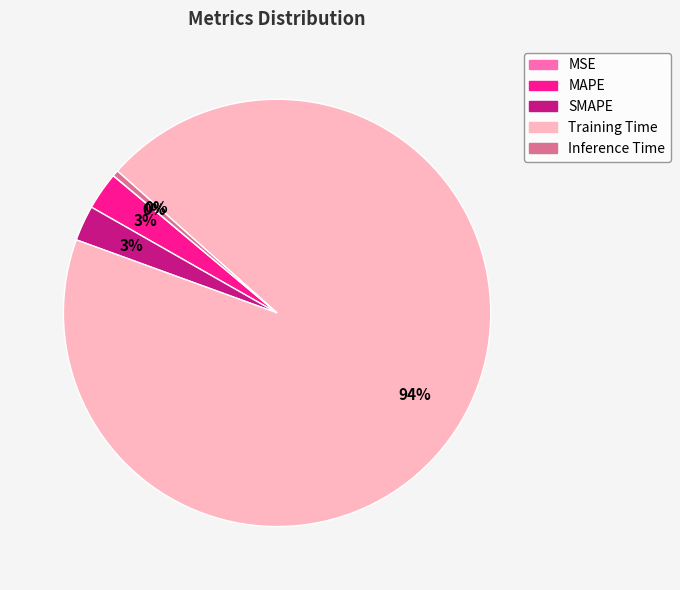

Is it true that Inference Time is 0% of the pie?

True